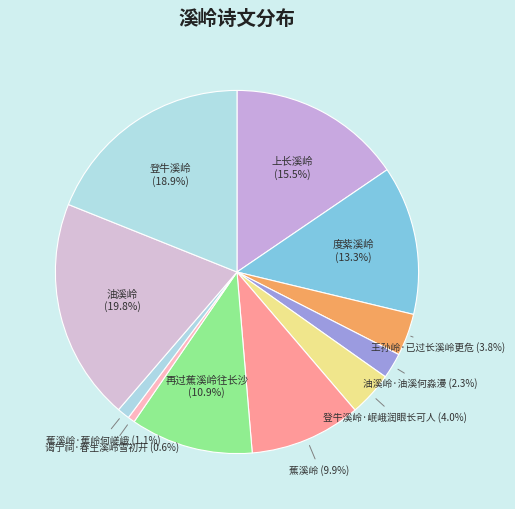

What is the largest slice in the pie chart?

油溪岭